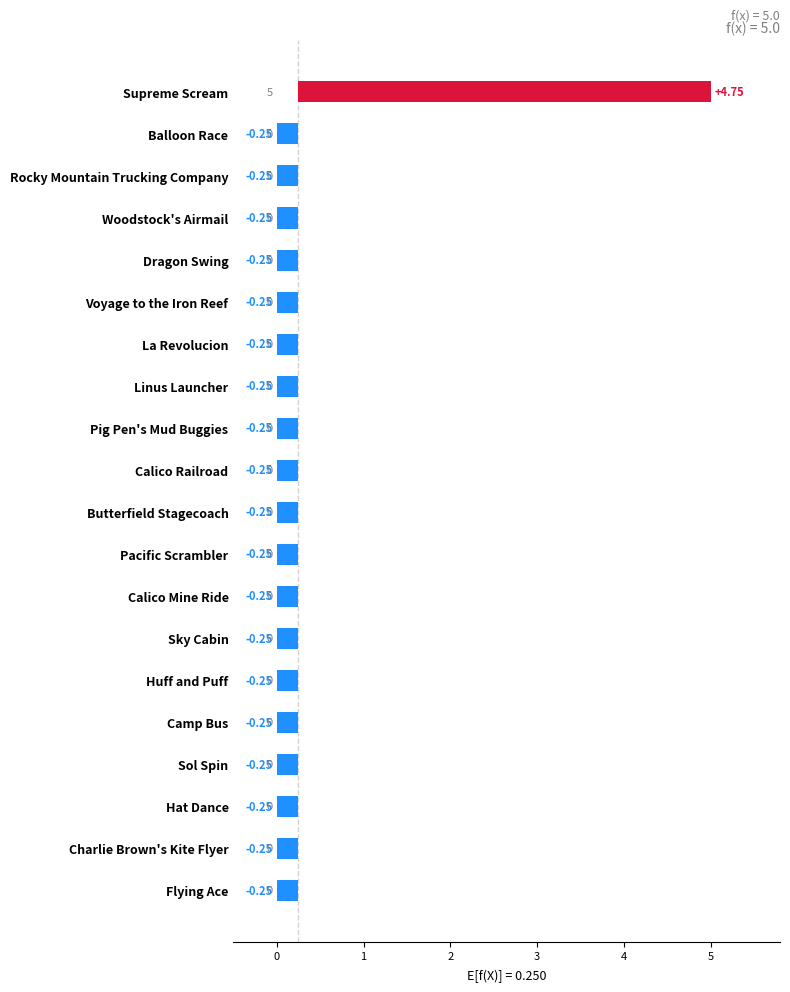

What is the sum of the values at Pacific Scrambler and Charlie Brown's Kite Flyer?

-0.5